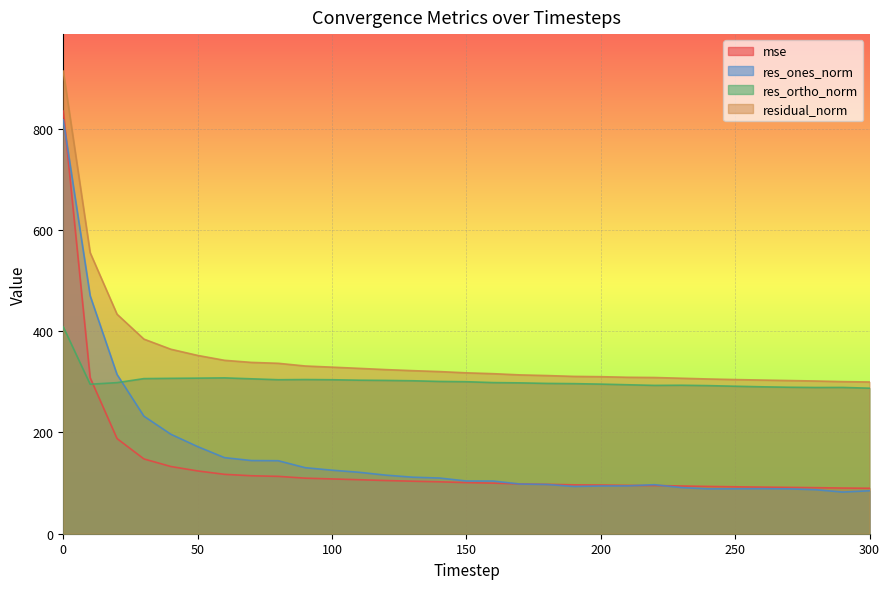

Reading left to right, extract all data points from this chart.

mse: 834.6	308.1	187.9	147.7	132.8	124.0	117.3	114.5	113.3	109.7	108.2	106.7	105.1	103.7	102.5	101.0	99.9	98.4	97.6	96.5	96.2	95.5	95.2	94.3	93.4	92.7	92.1	91.5	90.9	90.2	89.8
res_ones_norm: 817.2	470.0	314.5	232.1	196.5	172.0	150.2	144.5	144.2	130.4	125.5	121.4	115.7	111.6	110.0	104.1	104.0	98.1	97.3	93.3	94.3	94.5	96.8	91.1	88.6	88.7	88.9	88.6	86.9	82.3	84.8
res_ortho_norm: 408.5	295.2	298.4	306.3	306.8	307.3	307.8	305.9	304.1	304.5	304.1	303.2	302.8	302.1	300.7	300.2	298.5	297.9	296.8	296.4	295.5	294.2	292.9	293.2	292.5	291.3	290.1	289.3	288.8	288.9	287.4
residual_norm: 913.6	555.0	433.5	384.3	364.4	352.1	342.5	338.3	336.6	331.3	329.0	326.6	324.1	322.0	320.2	317.7	316.1	313.7	312.4	310.7	310.1	309.0	308.5	307.0	305.6	304.4	303.5	302.5	301.6	300.4	299.7